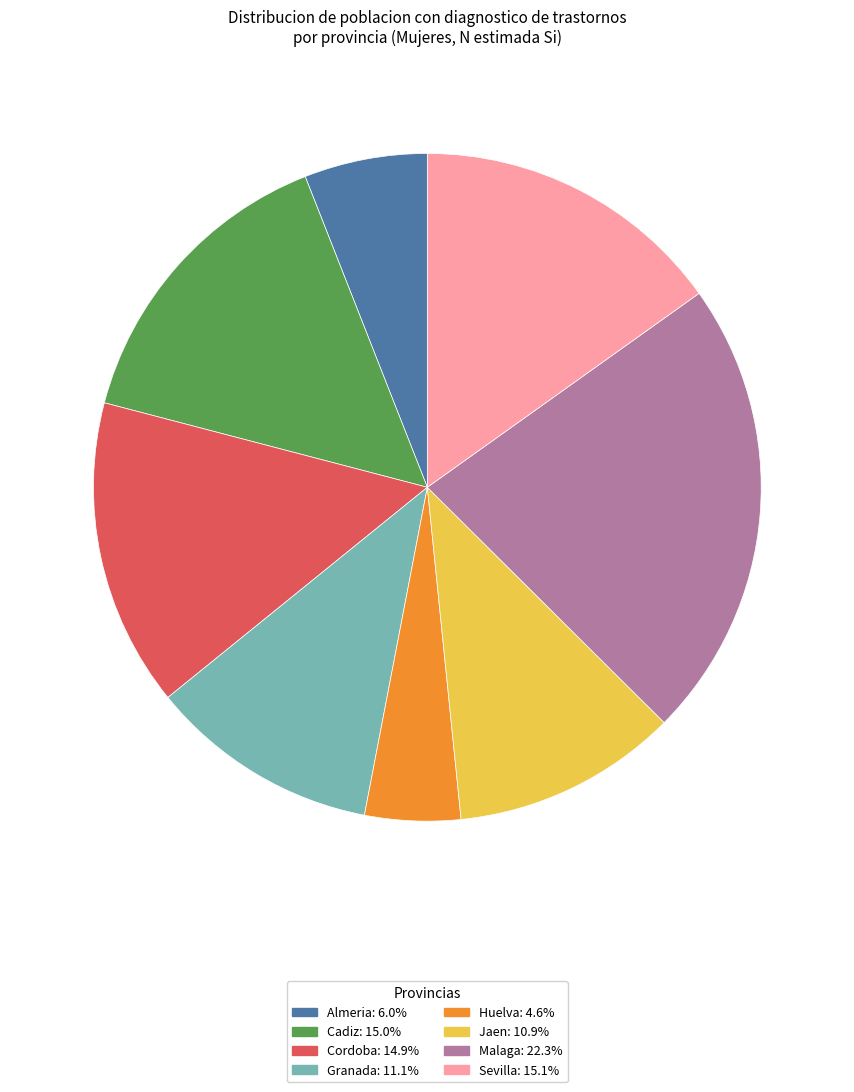

Does any single category account for the majority?

No